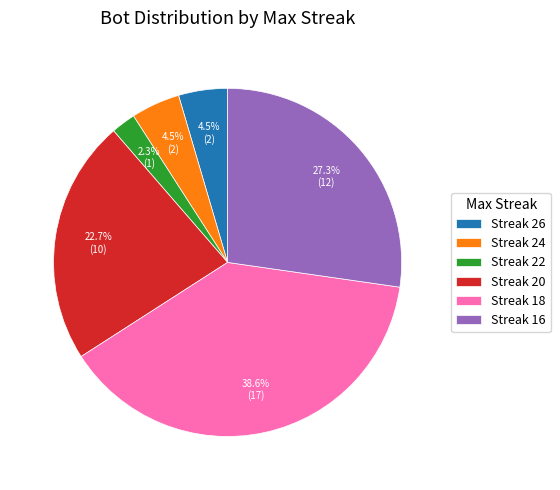

Which has a higher value, Streak 22 or Streak 18?

Streak 18